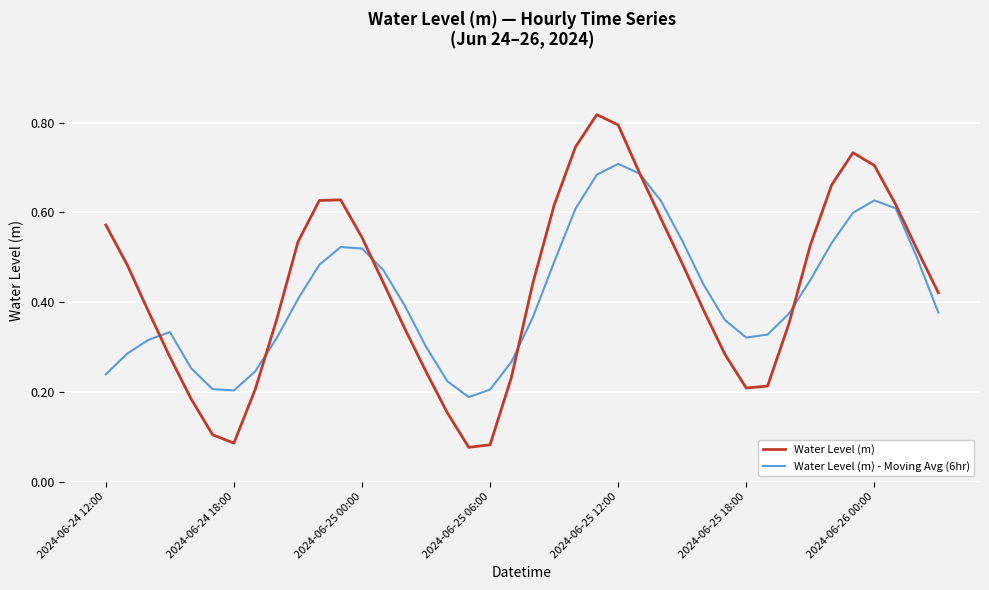

Which series has the widest spread of values?

Water Level (m)